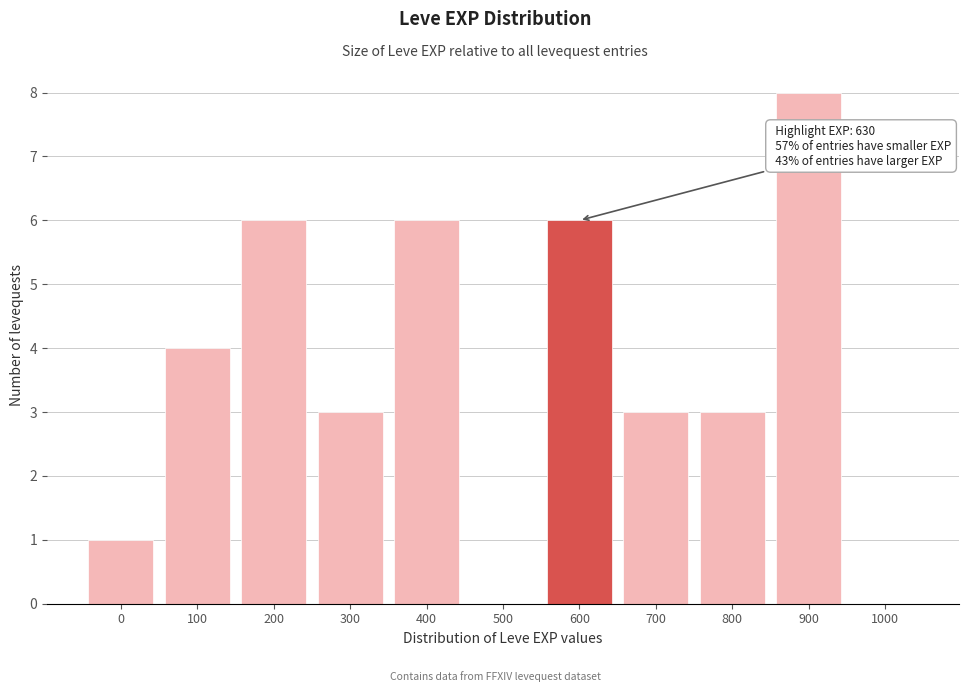

Reading right to left, what are all the values shown in this chart?

1000=0	900=8	800=3	700=3	600=6	500=0	400=6	300=3	200=6	100=4	0=1